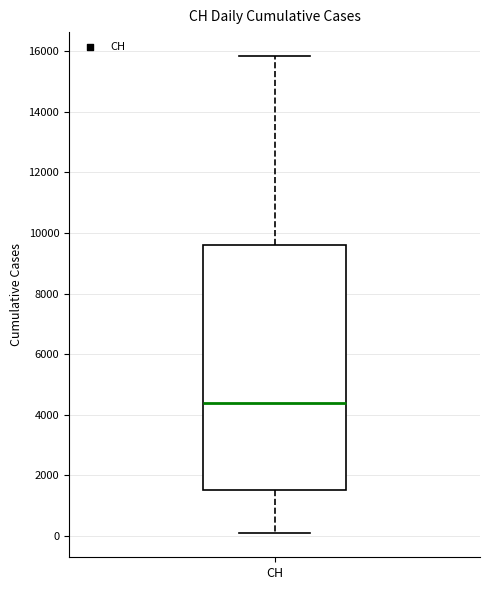

Read this box plot against the y-axis: the position of the median line, the range covered by the box, and the ends of both whiskers. The values are not printed on the chart, so give them approximately, as read against the axis.

median 4400, box 1400 to 9600, whiskers 0 to 15800